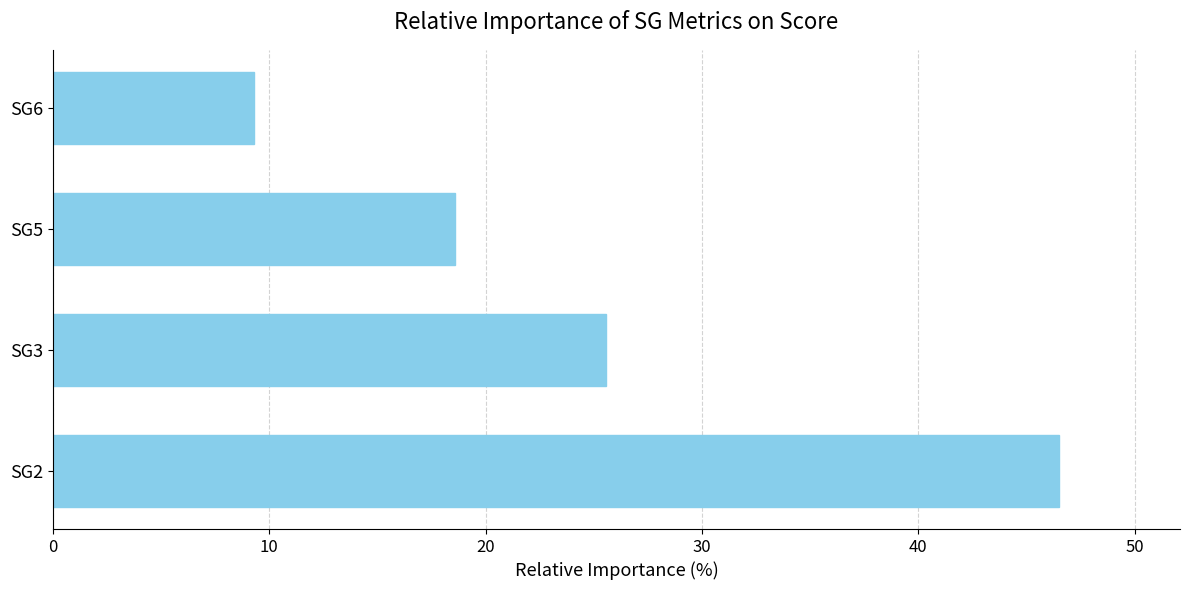

Rank the categories by value from lowest to highest.

SG6, SG5, SG3, SG2